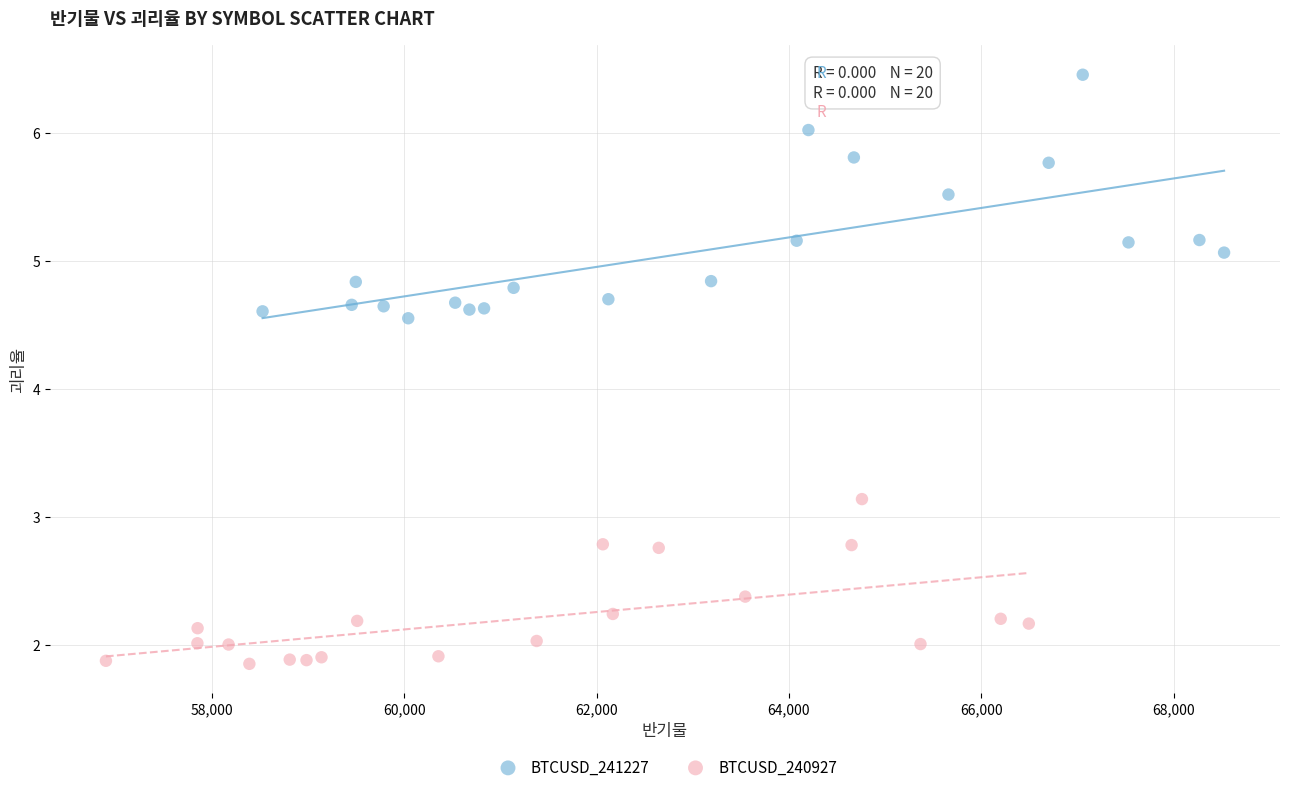

Which series reaches the minimum Y coordinate?

BTCUSD_240927